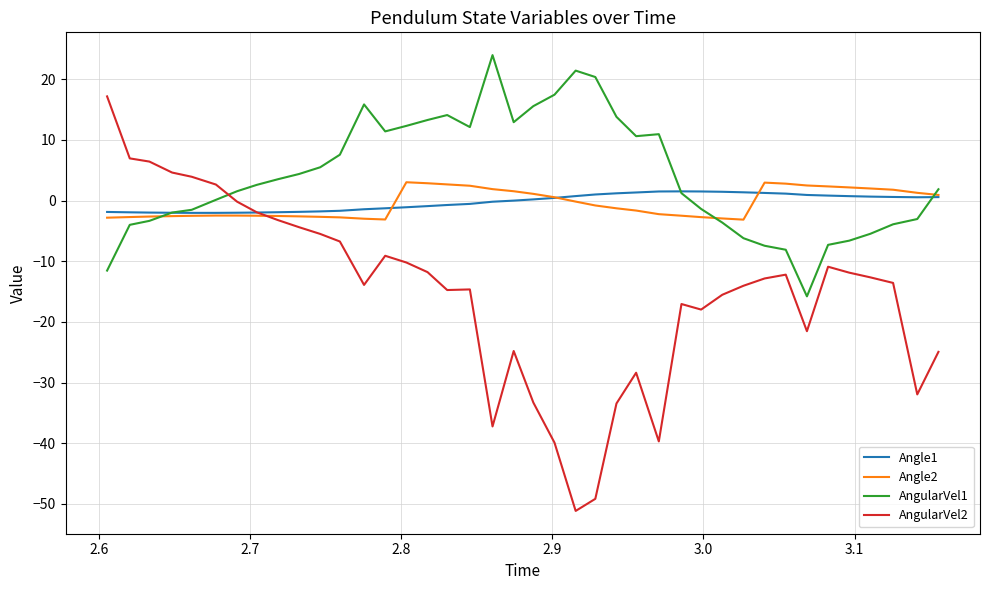

How many series are shown in this chart?

4